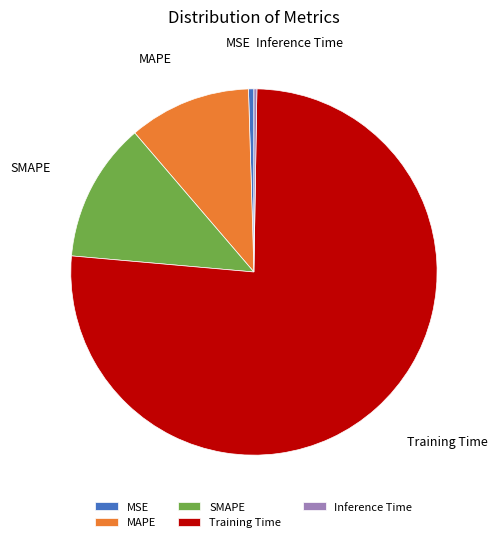

True or false: MSE accounts for 0% of the total.

True